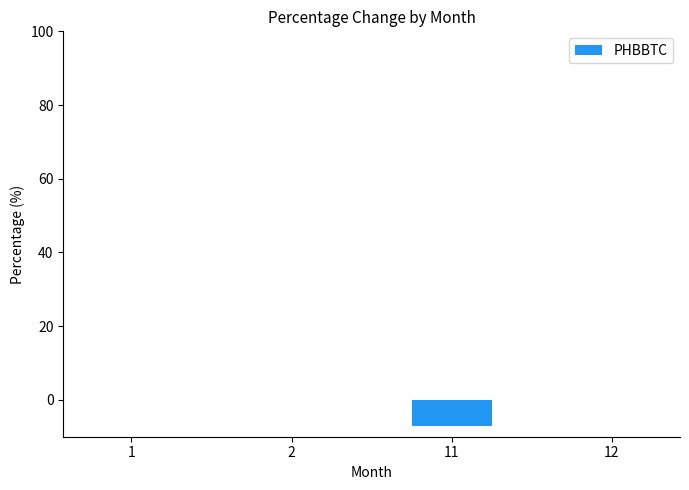

The value at 11 is -7.0. True or false?

True